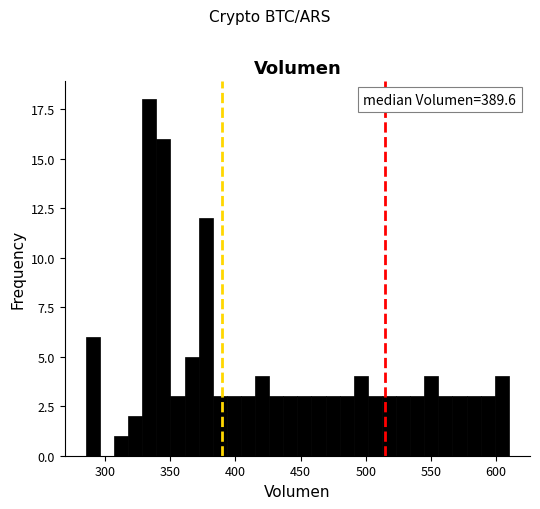

Around what value on the x-axis is the tallest bar? Give the approximate position of its centre, as read against the axis.

335